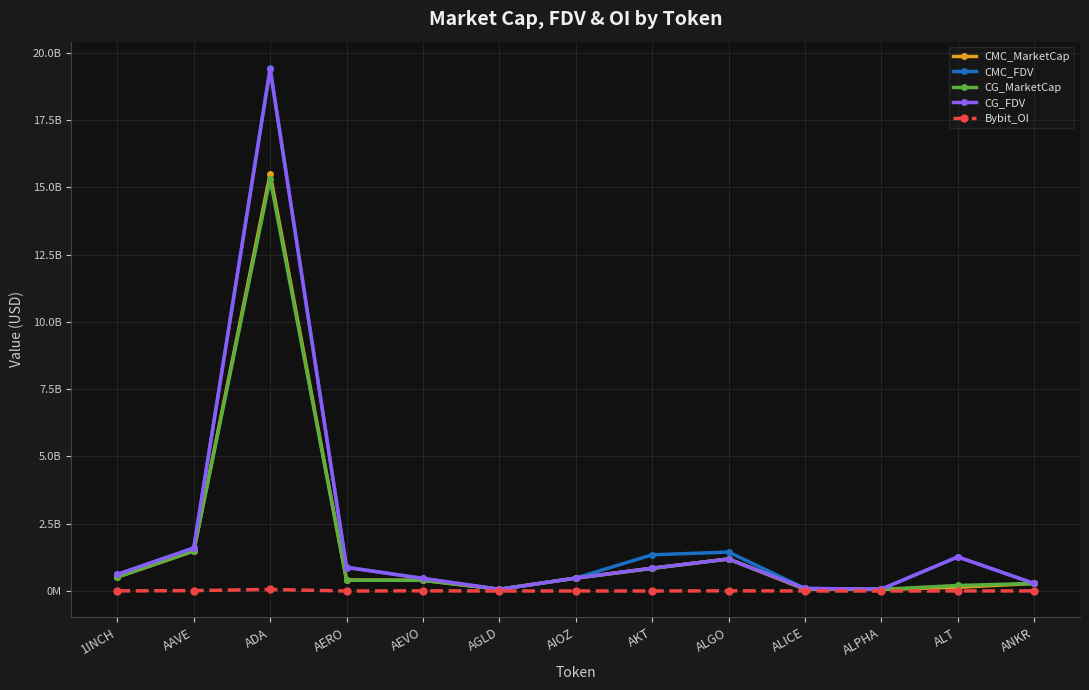

Does the chart have visible grid lines?

Yes